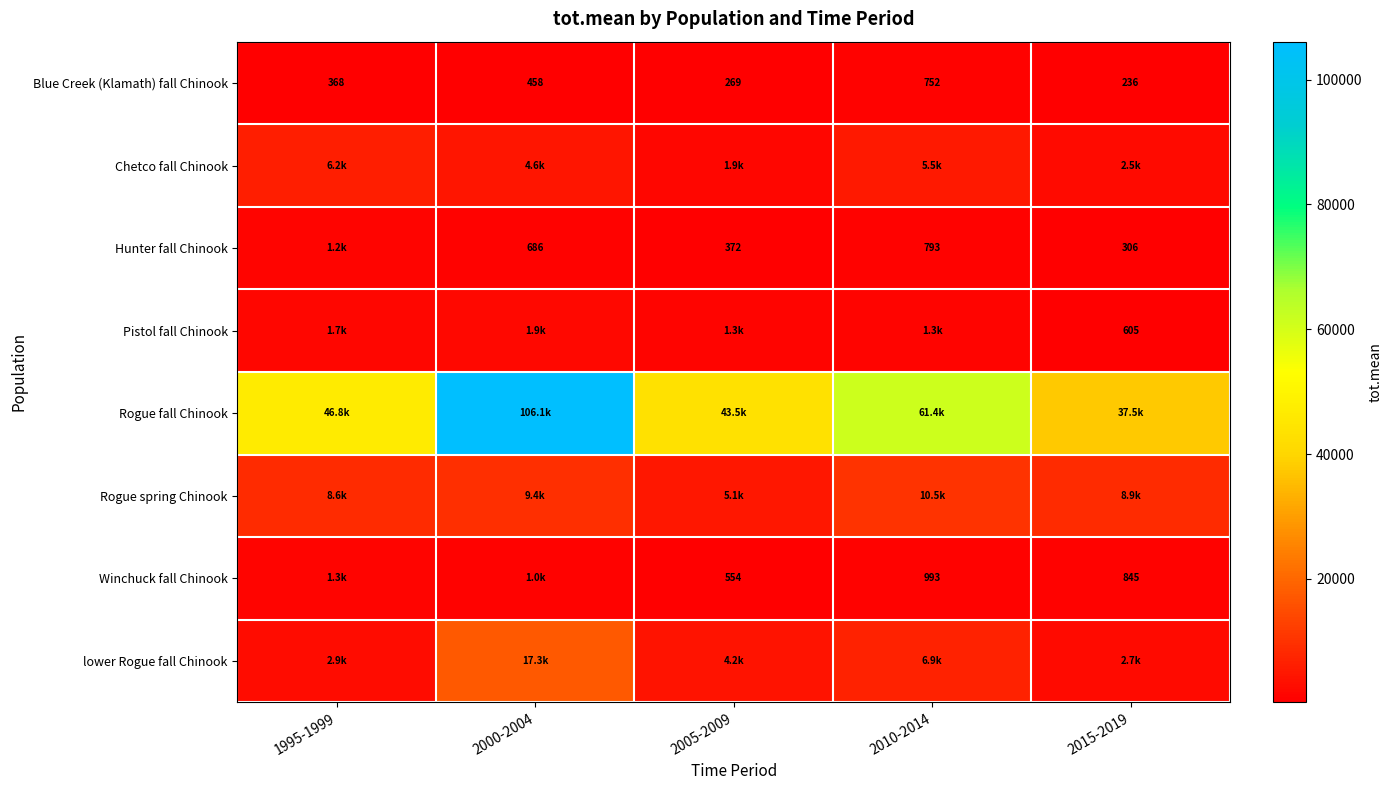

Is the value of Hunter fall Chinook at 2015-2019 greater than the value of Winchuck fall Chinook at 2015-2019?

No